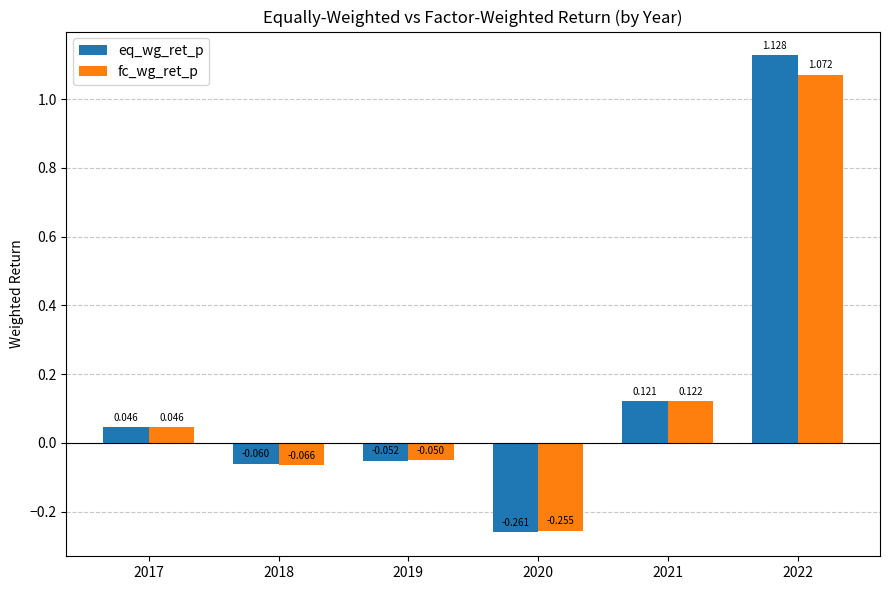

List the series in order of their overall mean, highest first.

eq_wg_ret_p, fc_wg_ret_p